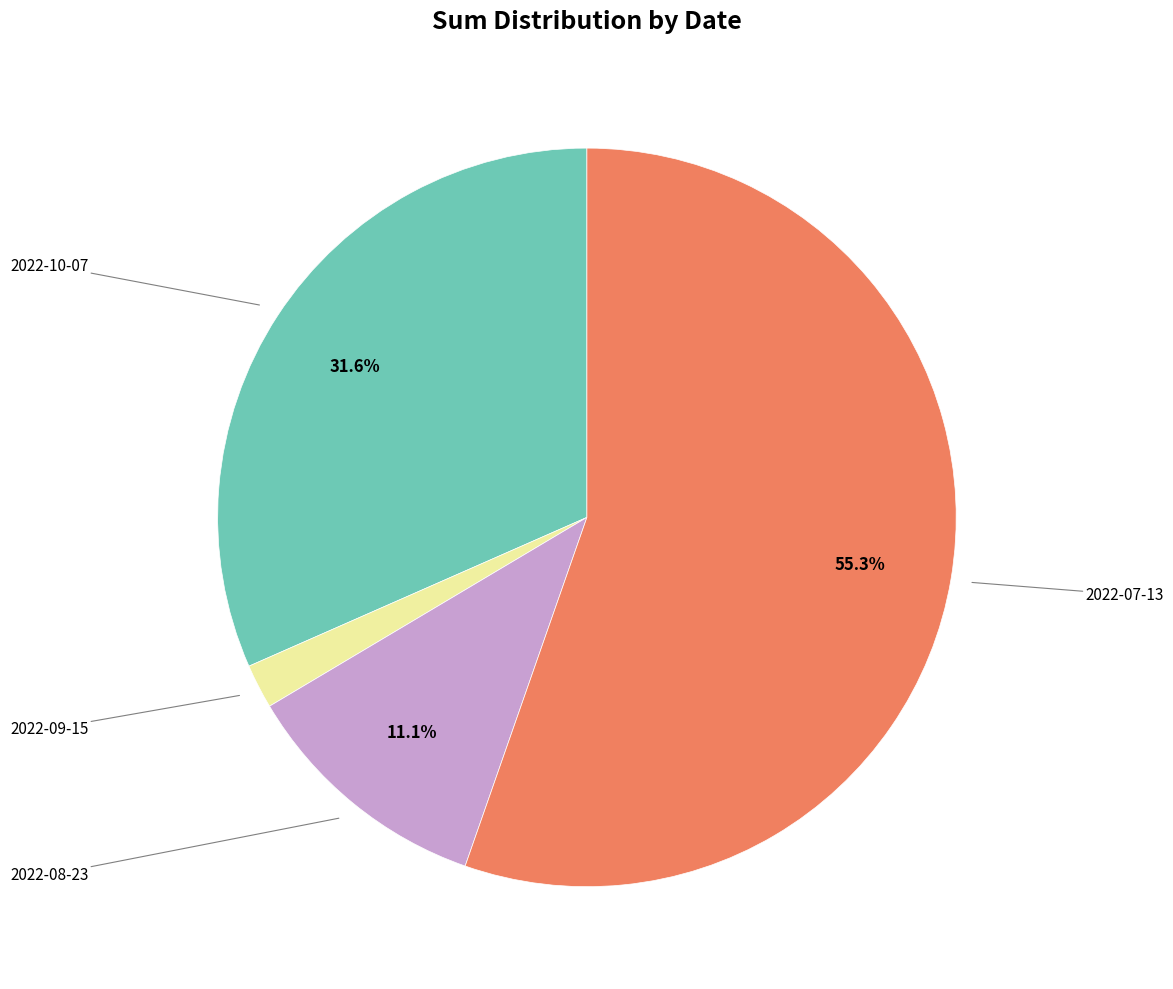

Is there any slice that represents more than half of the pie?

Yes